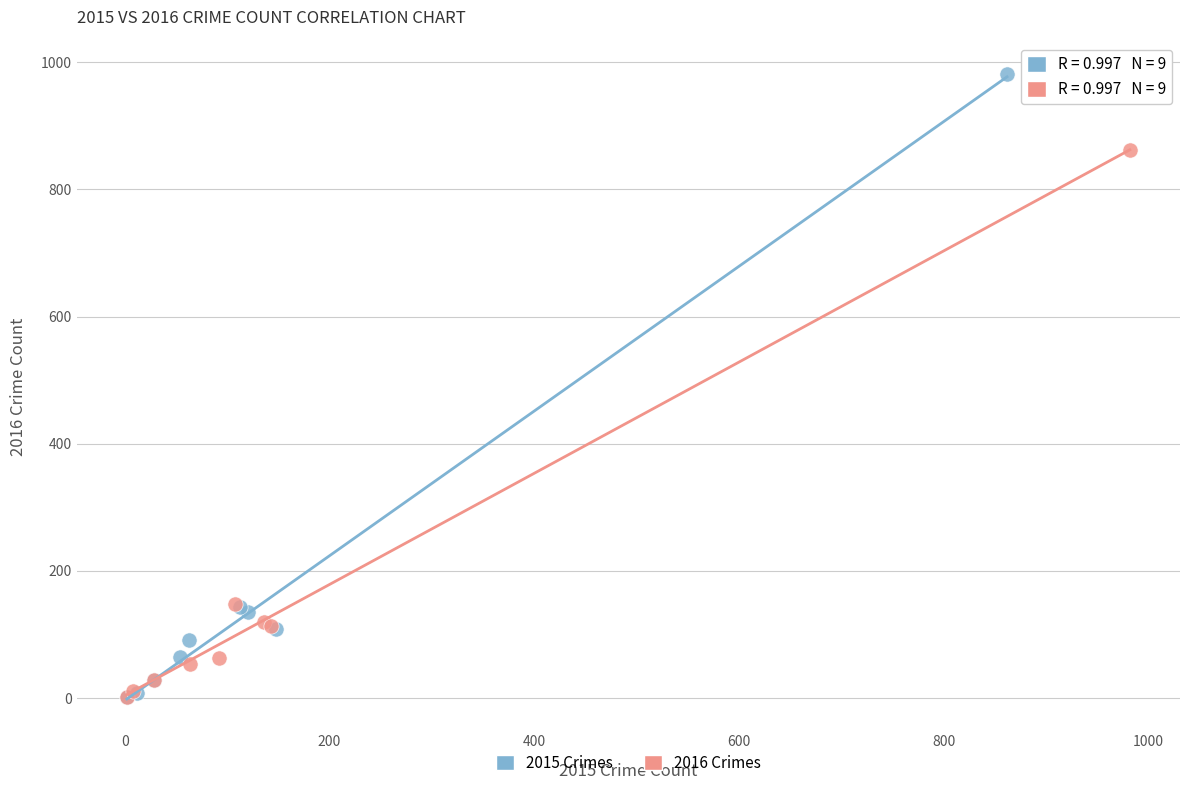

Which series contains the highest Y value?

2015 Crimes